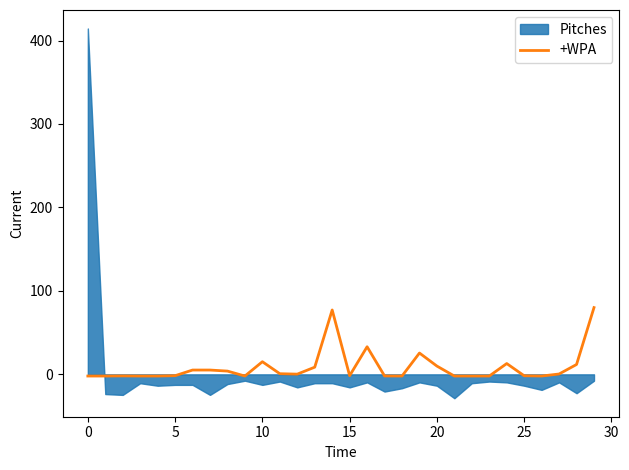

What is the maximum value for +WPA?

80.0